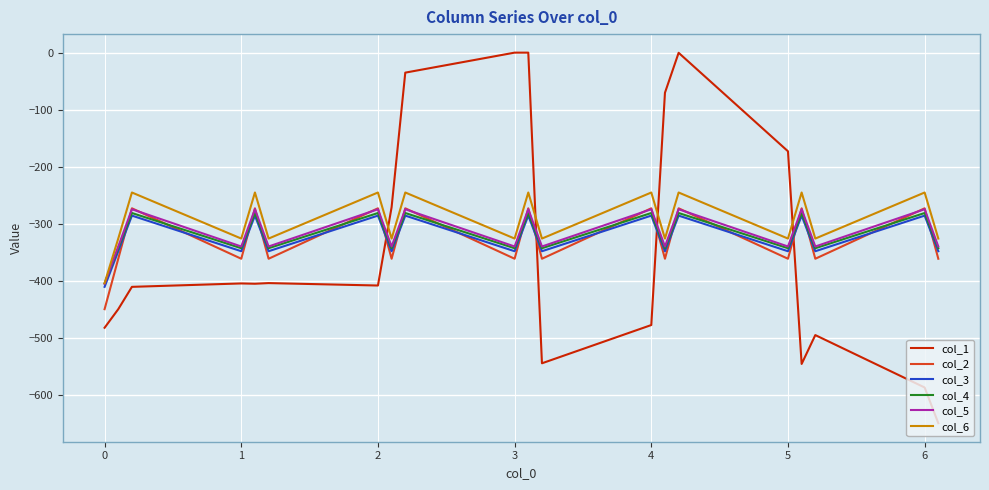

Which series has the largest range (max minus min)?

col_1